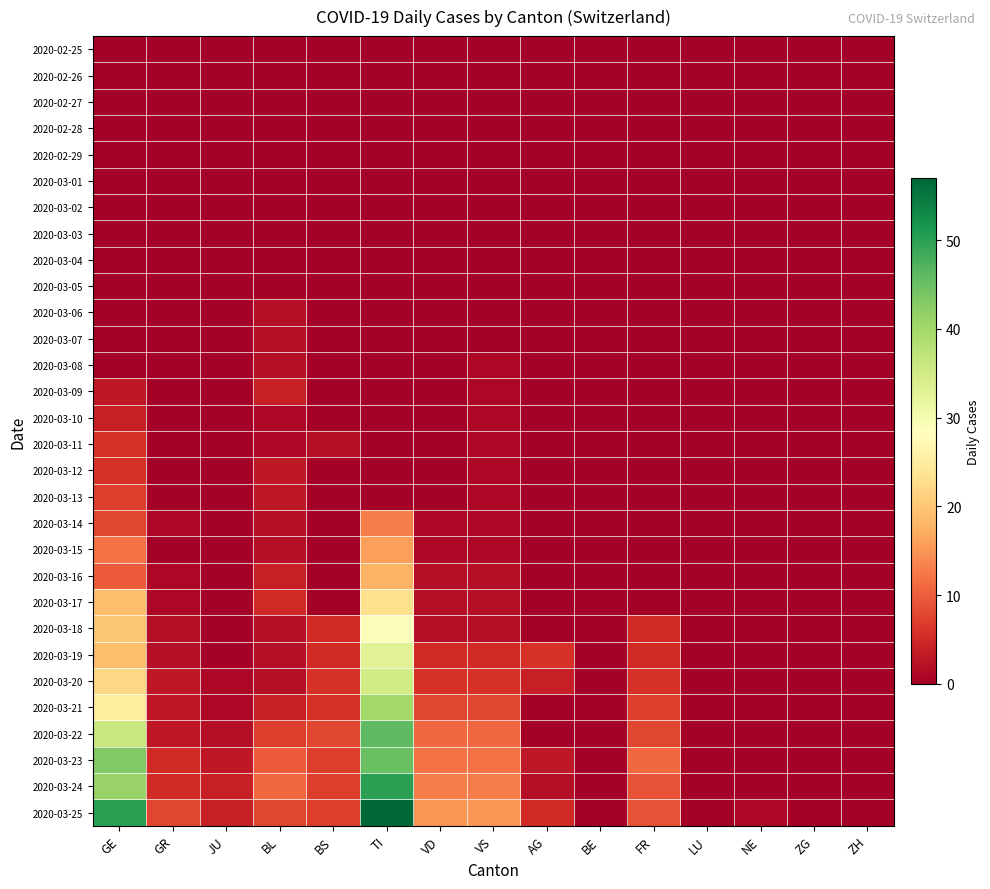

At how many categories does at least one series exceed 2?

10